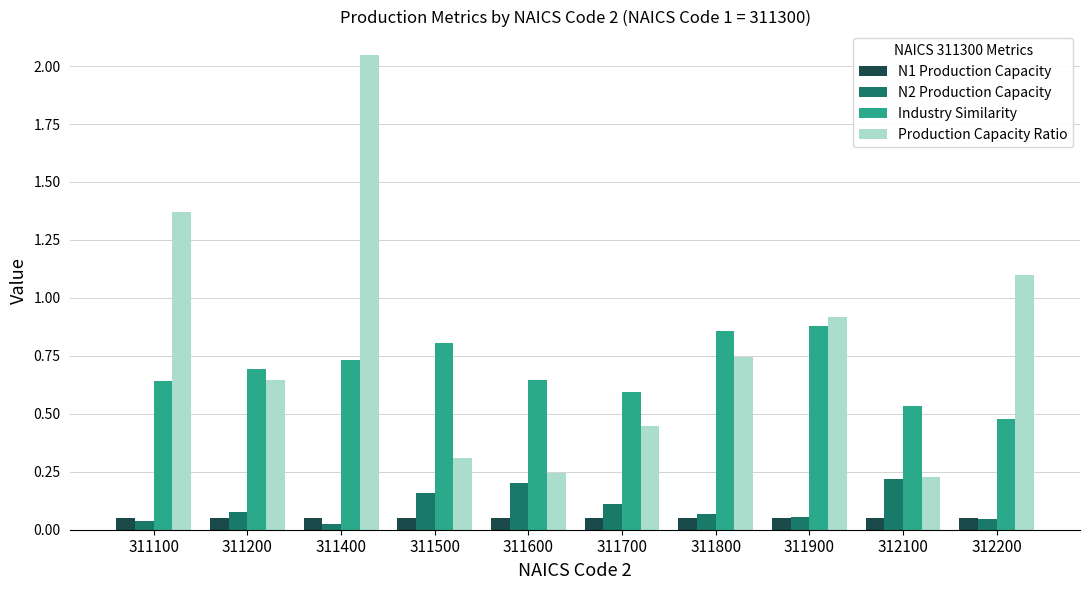

Which series has the largest range (max minus min)?

Production Capacity Ratio